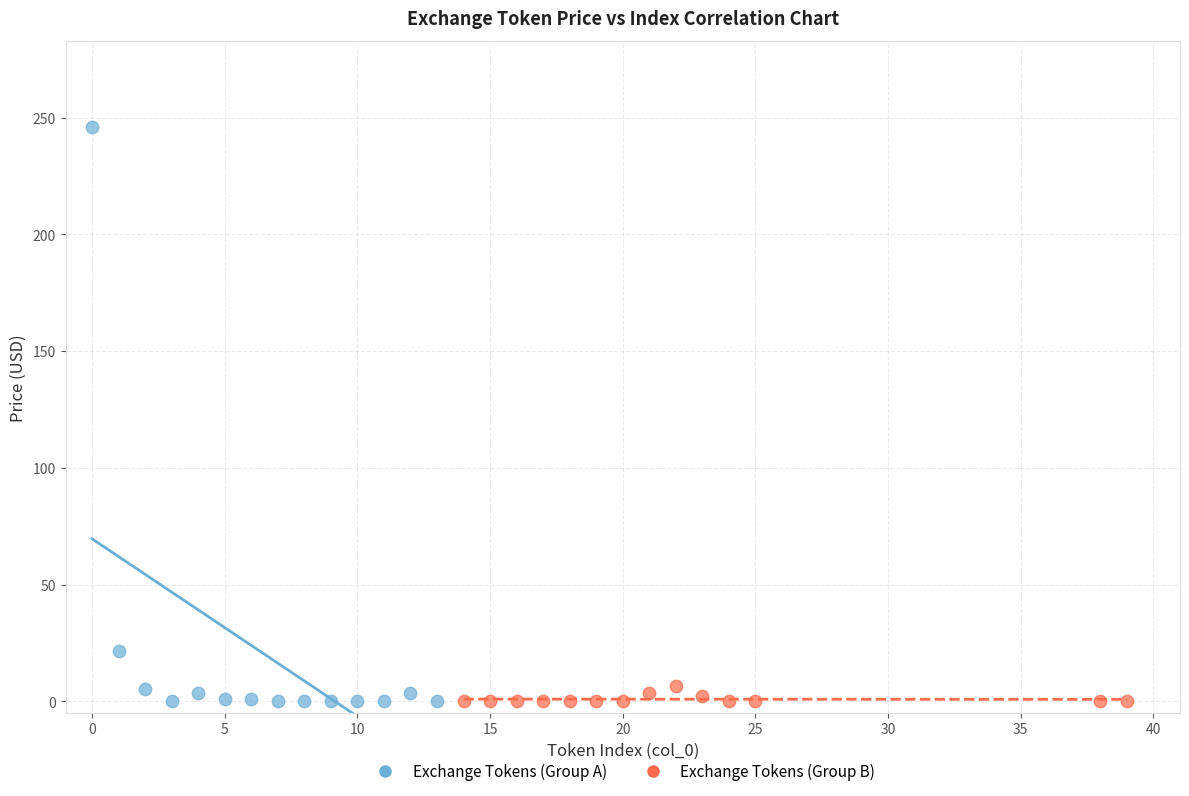

Which series has the widest spread of Y values?

Exchange Tokens (Group A)